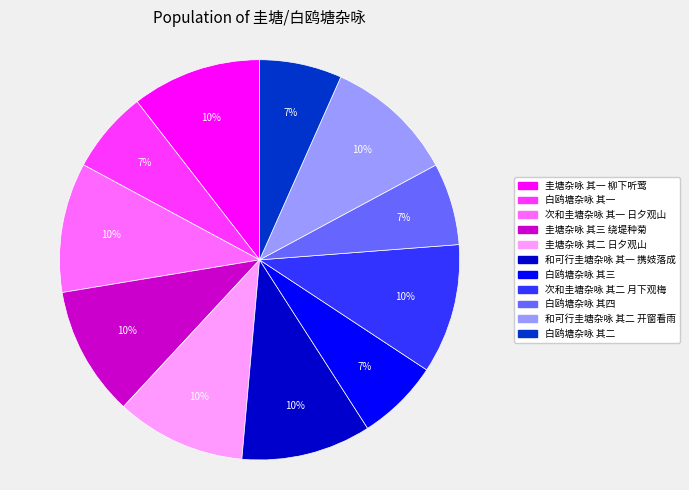

To the nearest percent, what is the average slice percentage?

9%